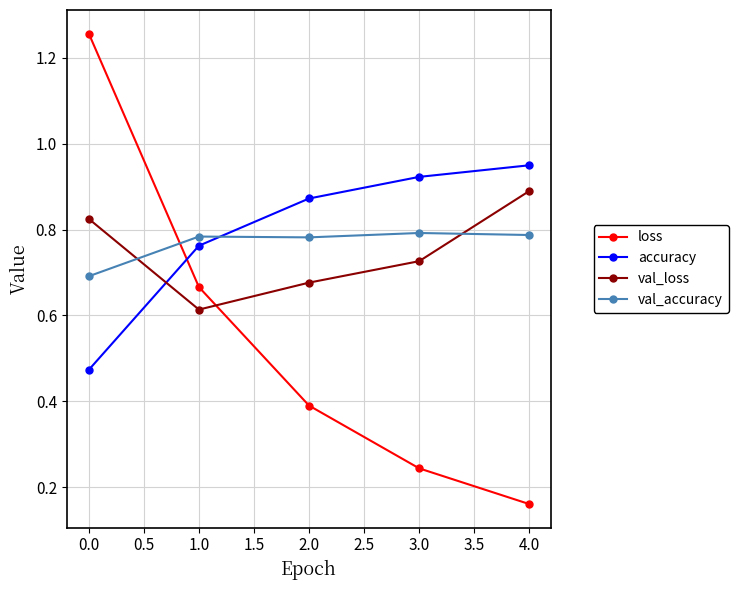

What is the label of the 4th point from the left?

3.0